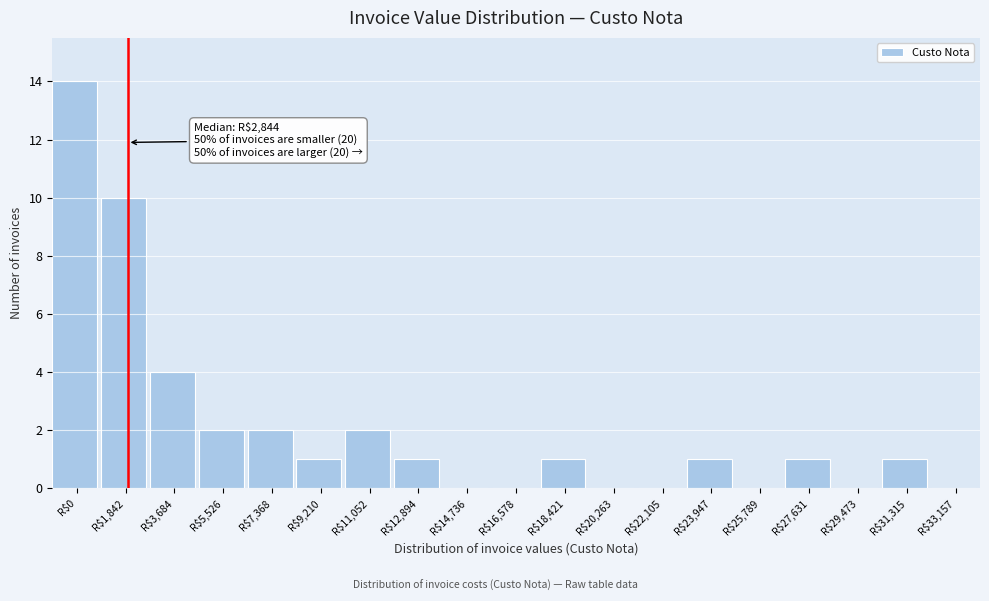

What is the sum of all values?

40